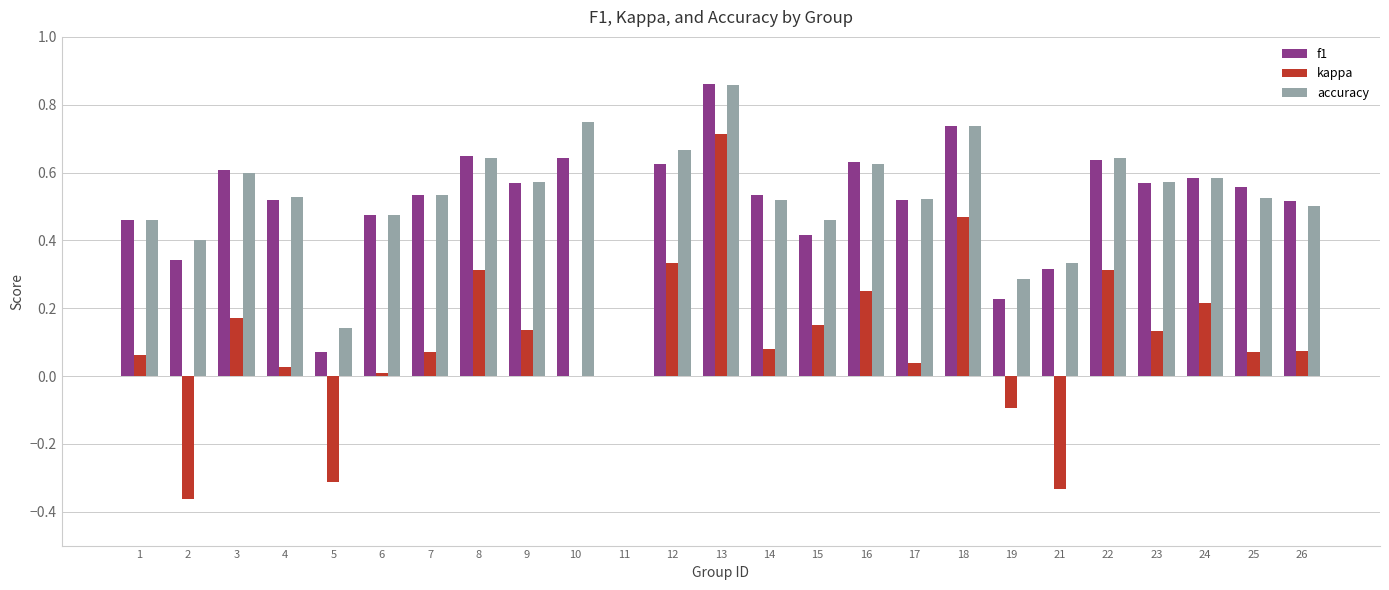

At which category is the sum across all series the highest?

13